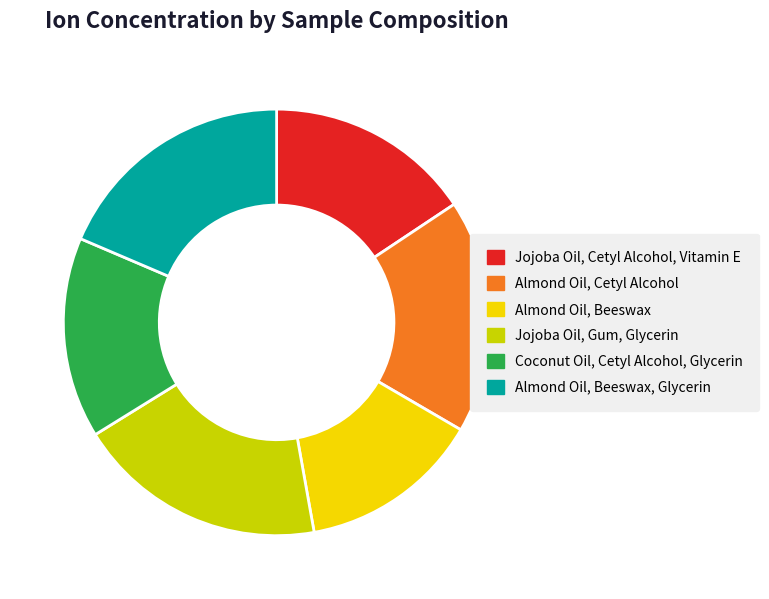

The Jojoba Oil, Gum, Glycerin slice represents 19% of the pie. True or false?

True